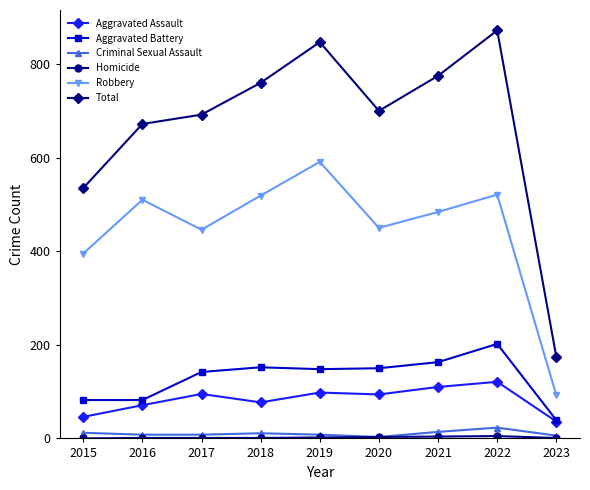

What is the total value across all series at 2015?

1070